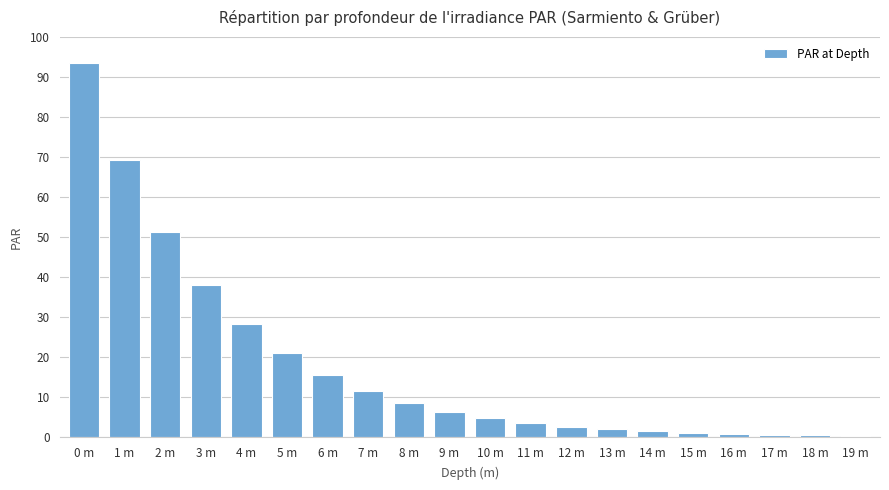

What is the average value?

18.0